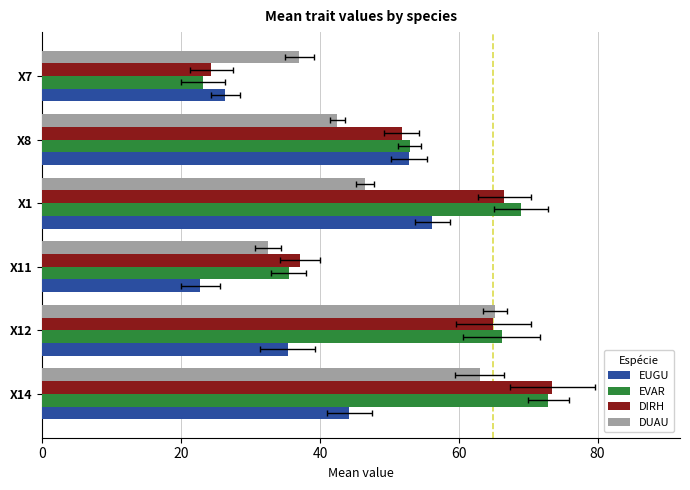

Which series has the largest total across all categories?

EVAR